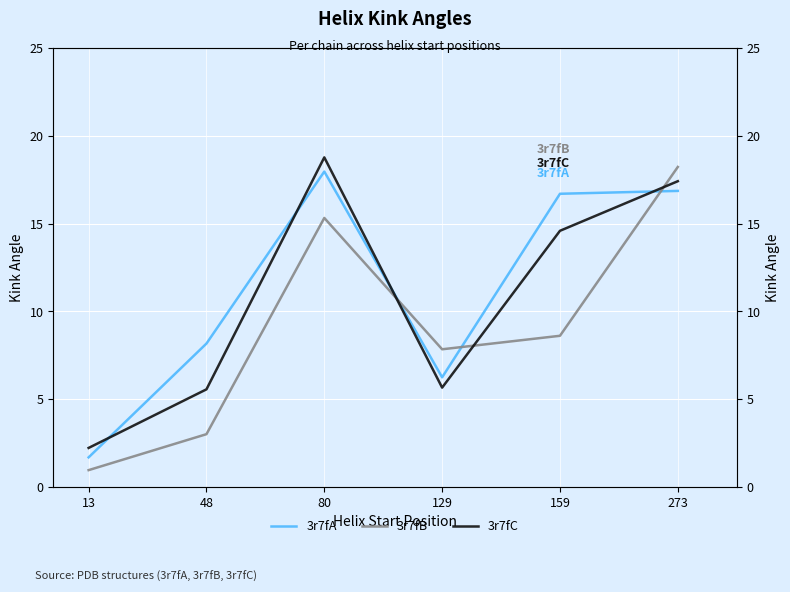

Is it true that 3r7fC equals 7.3 at 80?

False